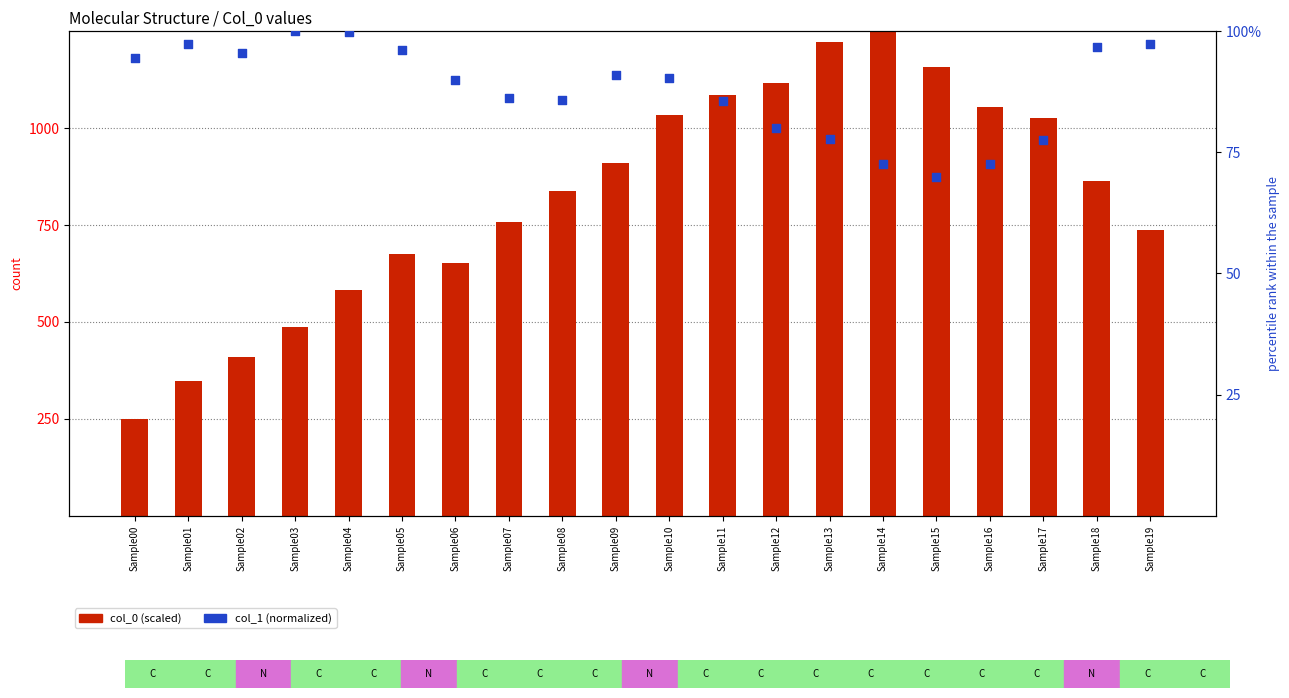

Which series has the largest Y range (max minus min)?

col_0 (scaled)